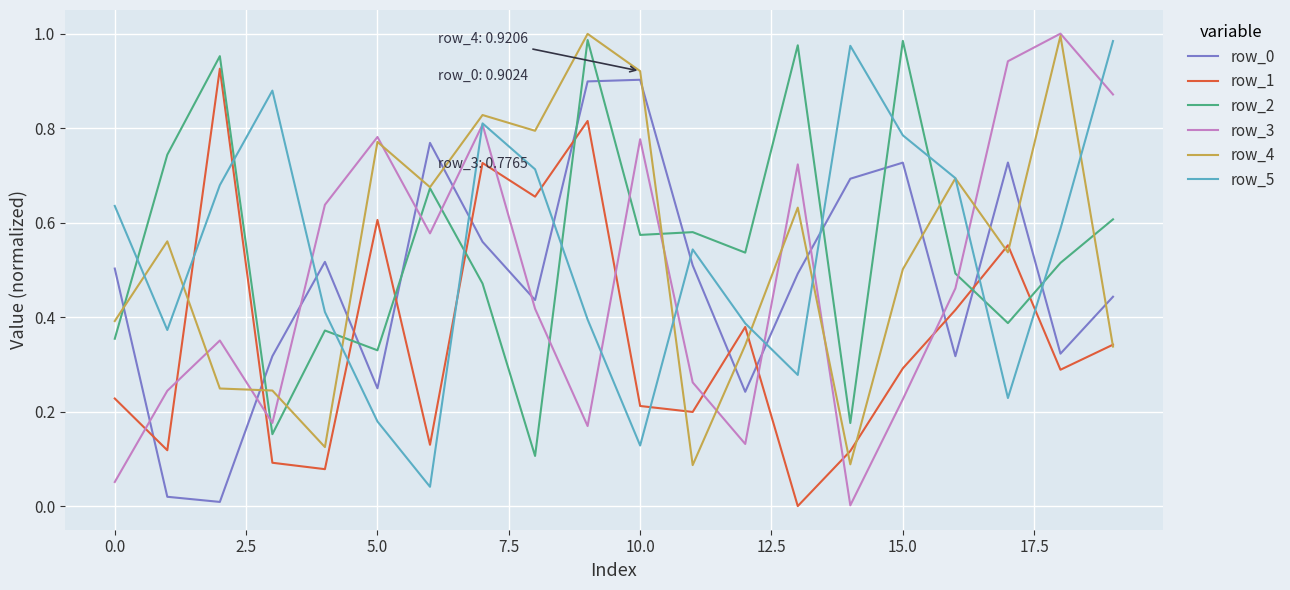

True or false: row_3 and row_2 cross at least once.

True